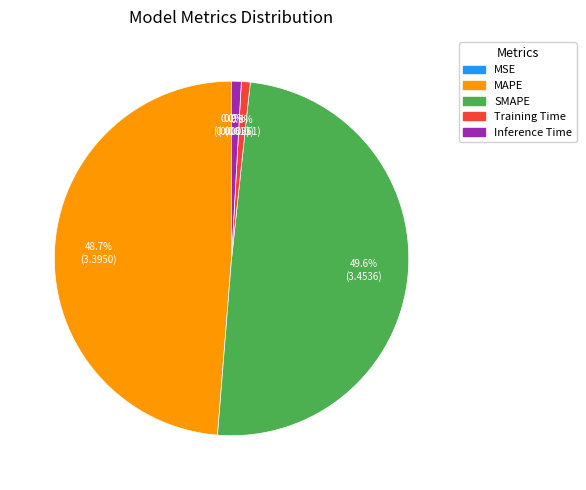

True or false: MAPE accounts for 35% of the total.

False